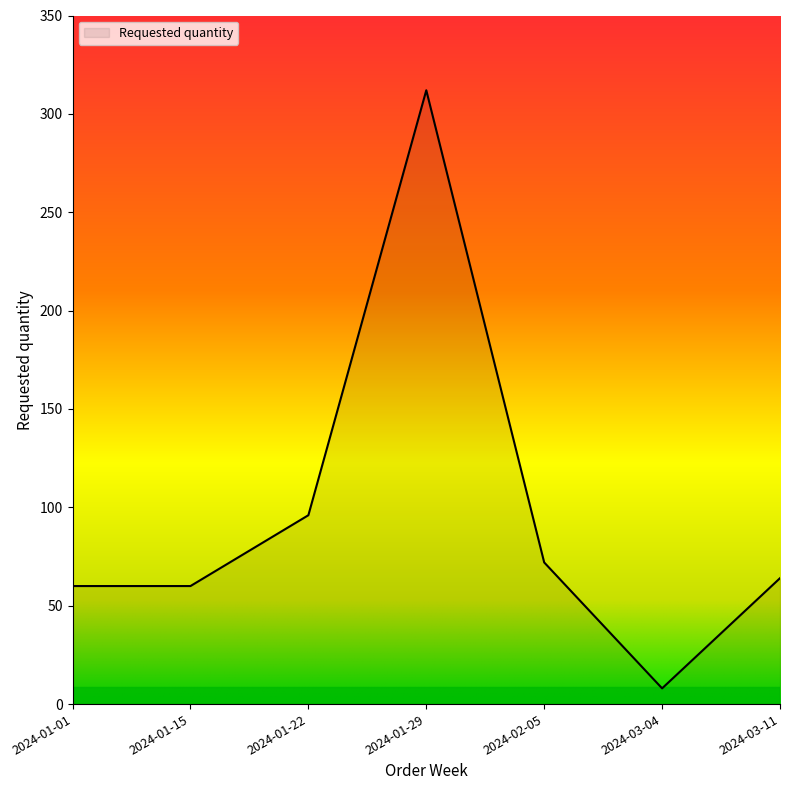

What is the sum of all values?

672